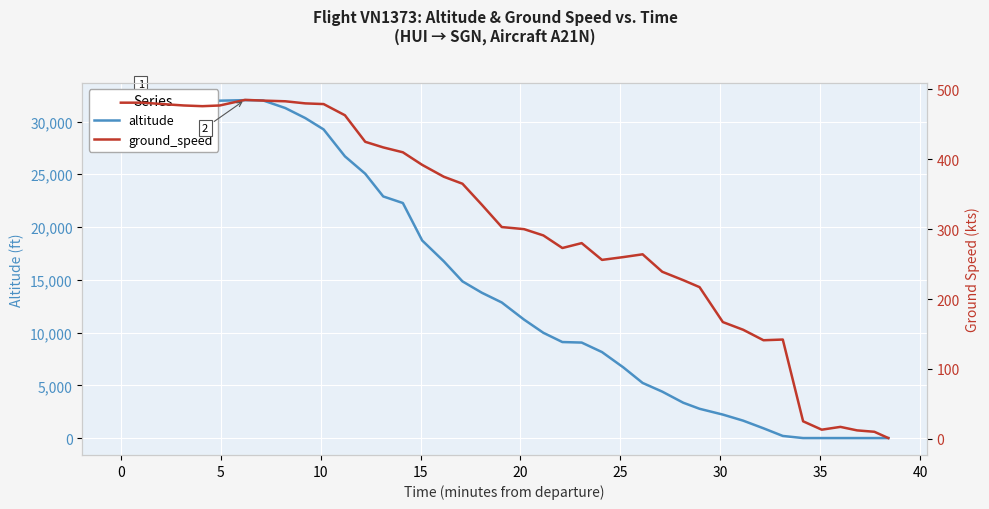

In ground_speed, how many points are lower than both neighbors (excluding endpoints)?

5